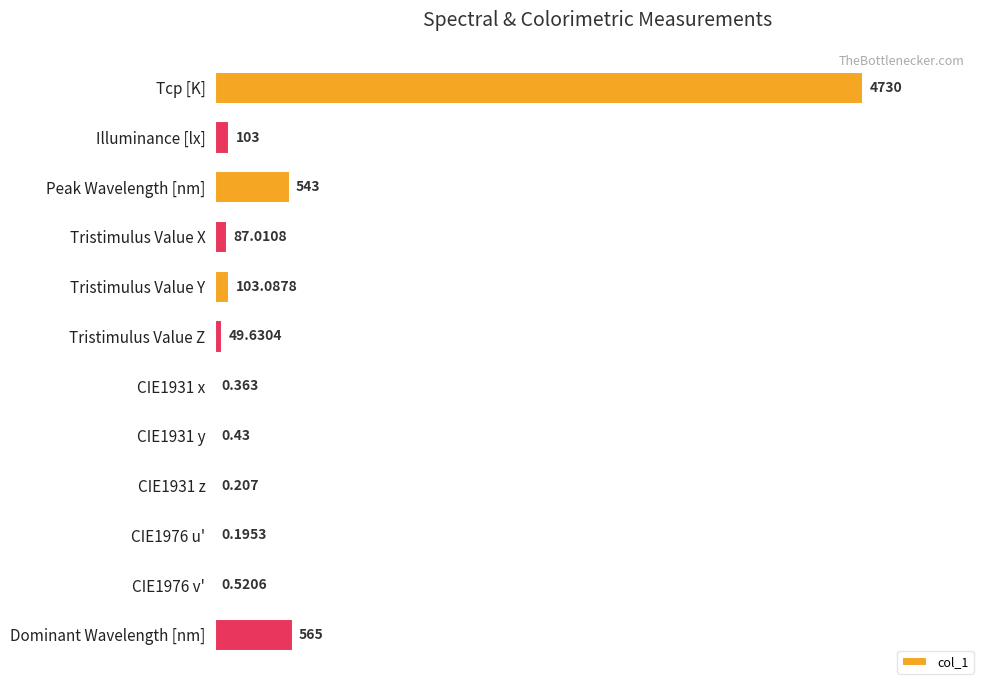

Are the bars horizontal?

Yes